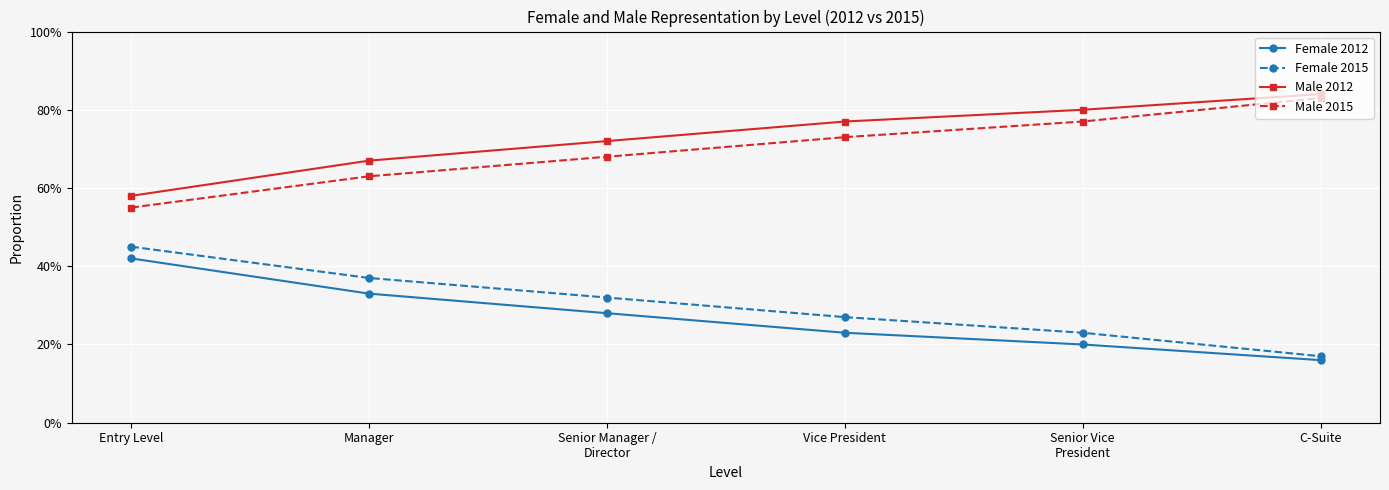

Which series changed the most between Manager and Senior Manager /
Director?

Male 2015